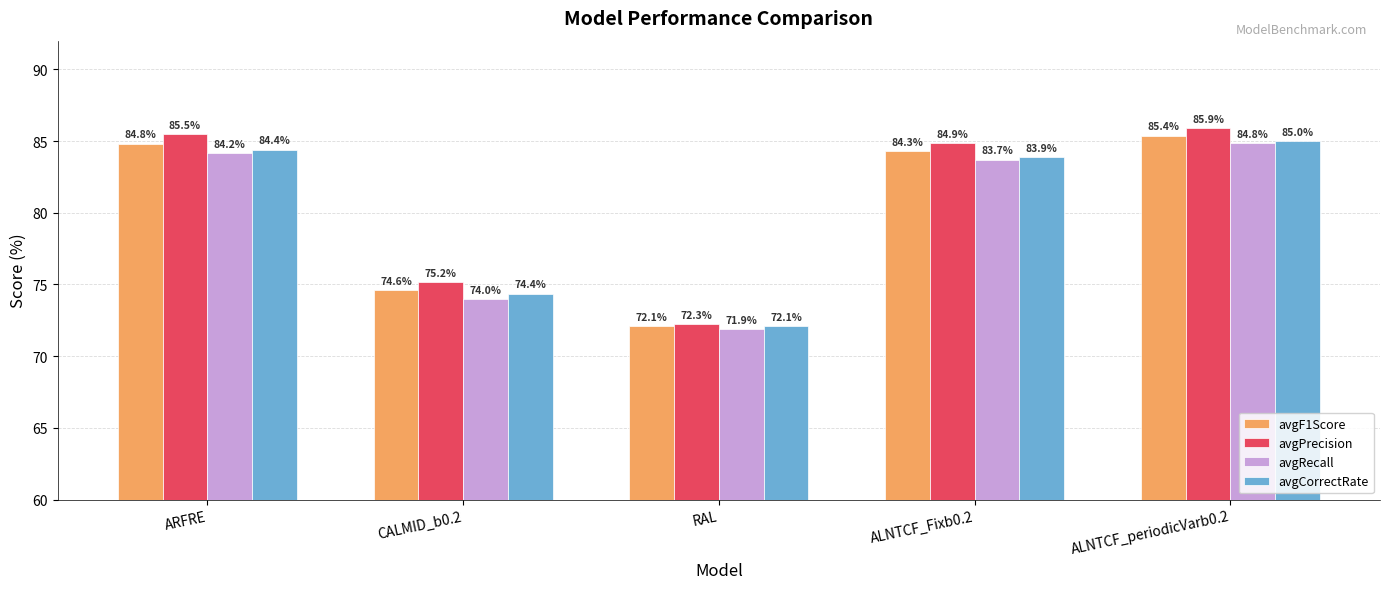

Which series changed the most between CALMID_b0.2 and RAL?

avgPrecision